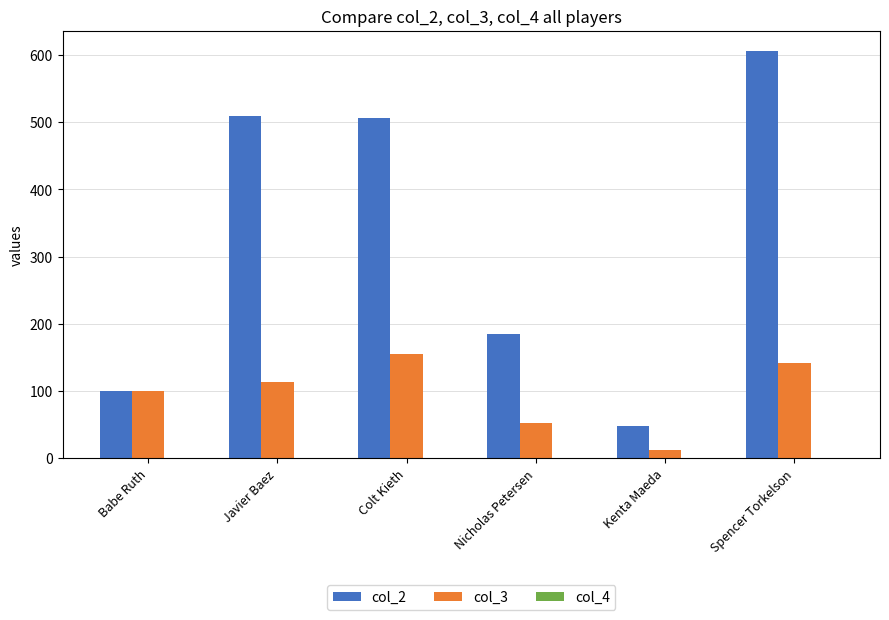

Which category has the highest value in the col_2 series?

Spencer Torkelson